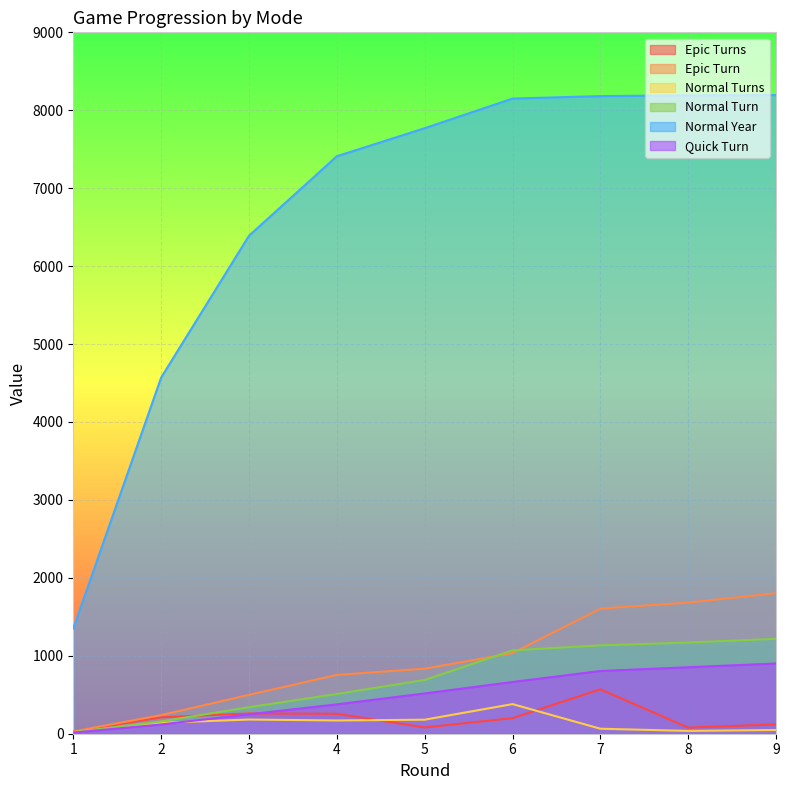

True or false: Normal Year and Normal Turn intersect in this chart.

False